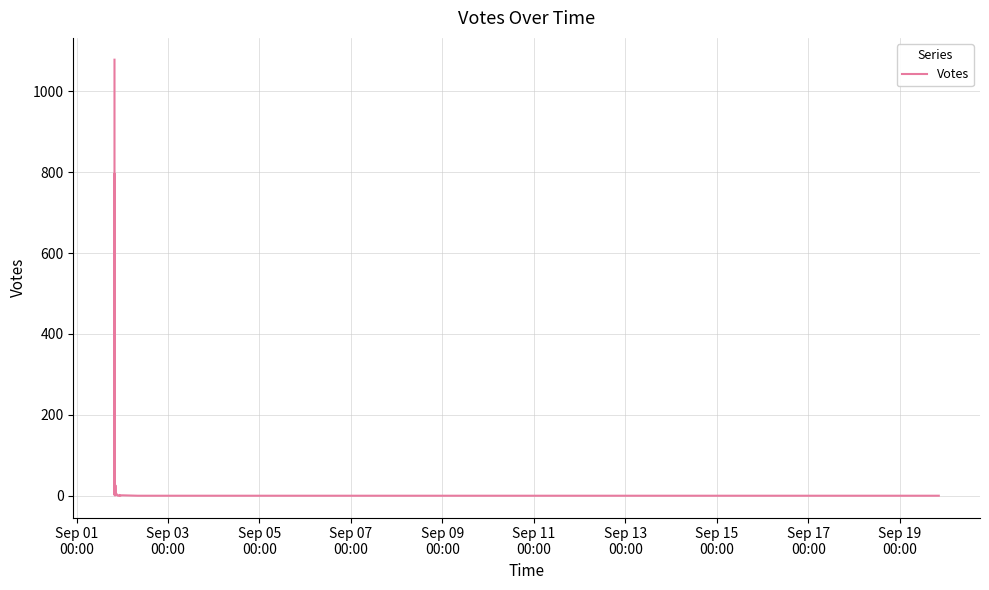

What is the greatest value displayed?

1078